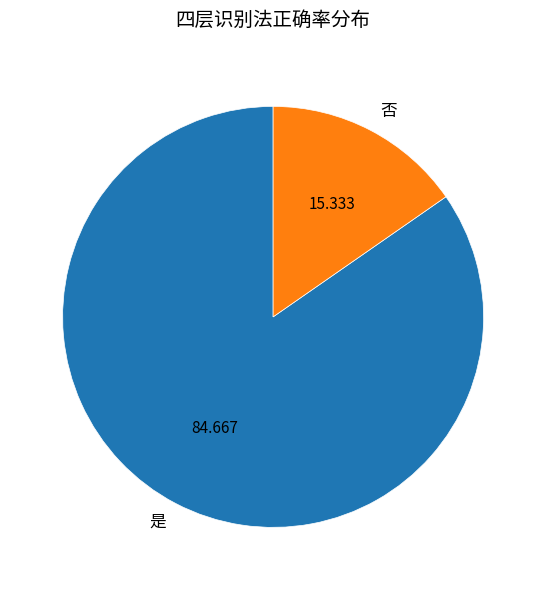

The 是 slice represents 85% of the pie. True or false?

True